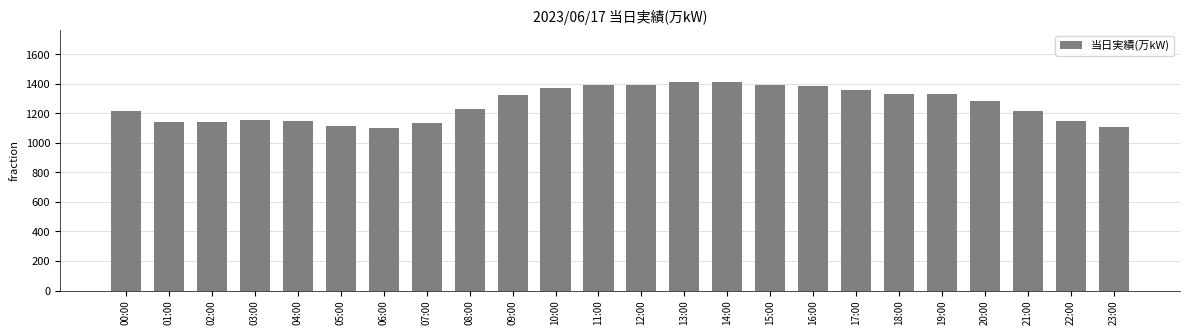

What is the minimum value shown in the chart?

1097